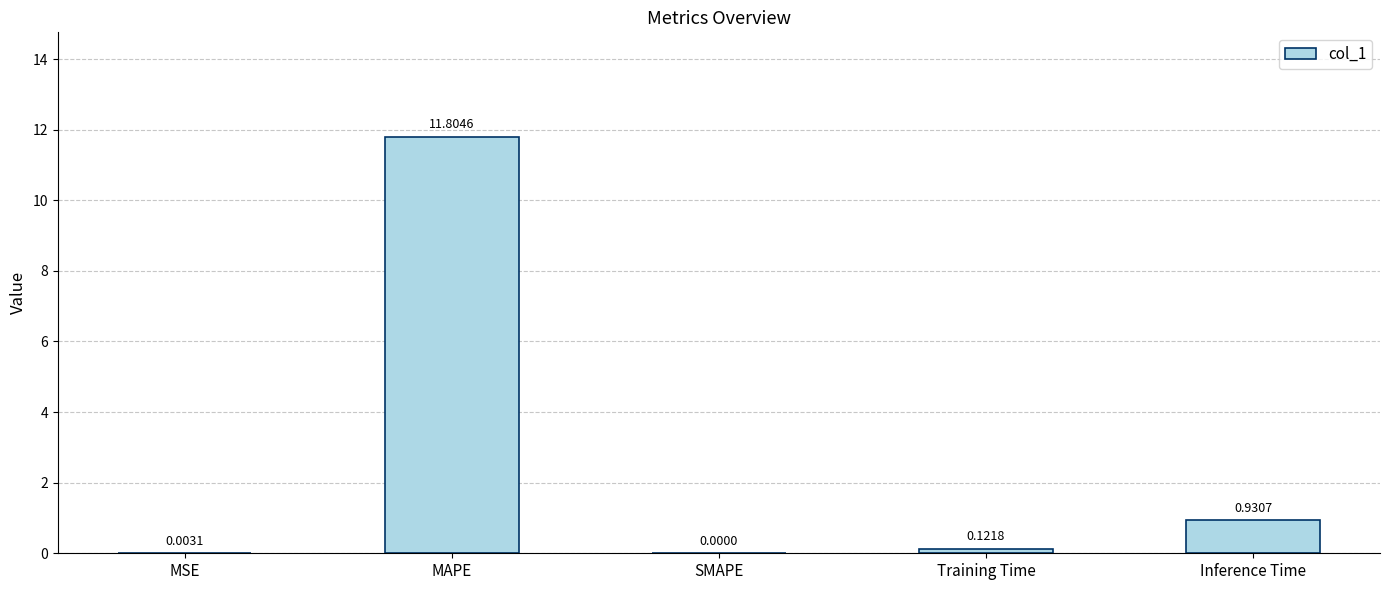

Are the bars grouped side by side (vs. stacked)?

No